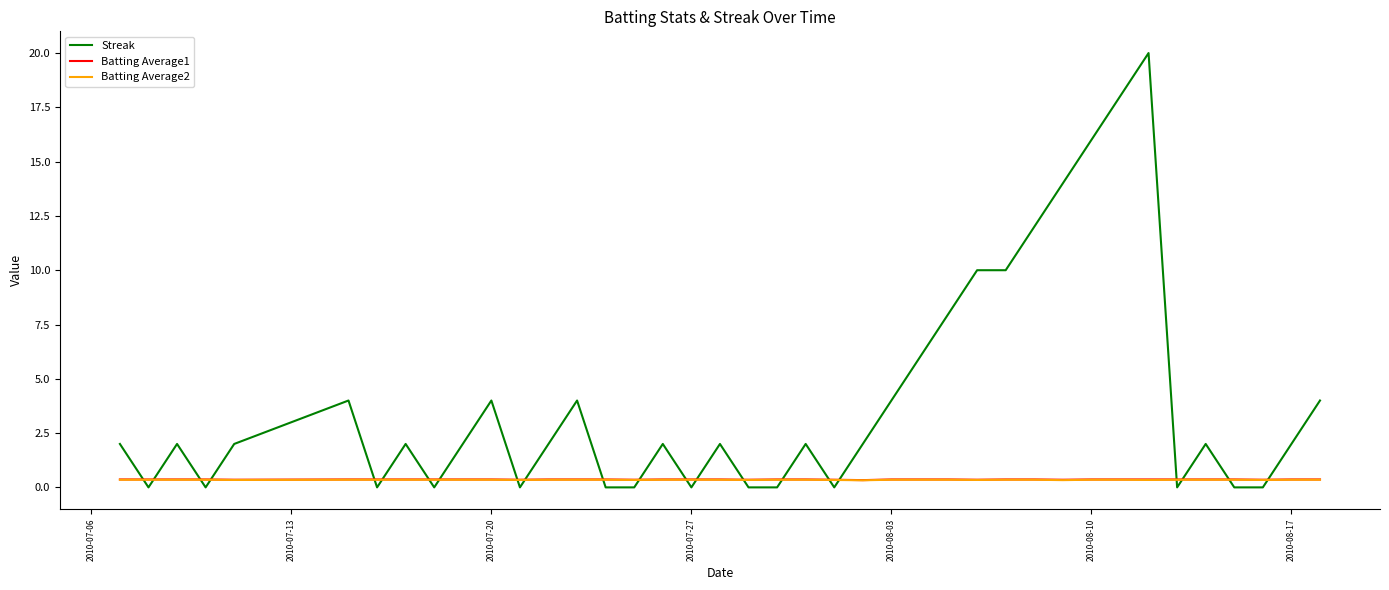

How many categories are shown in the chart?

40